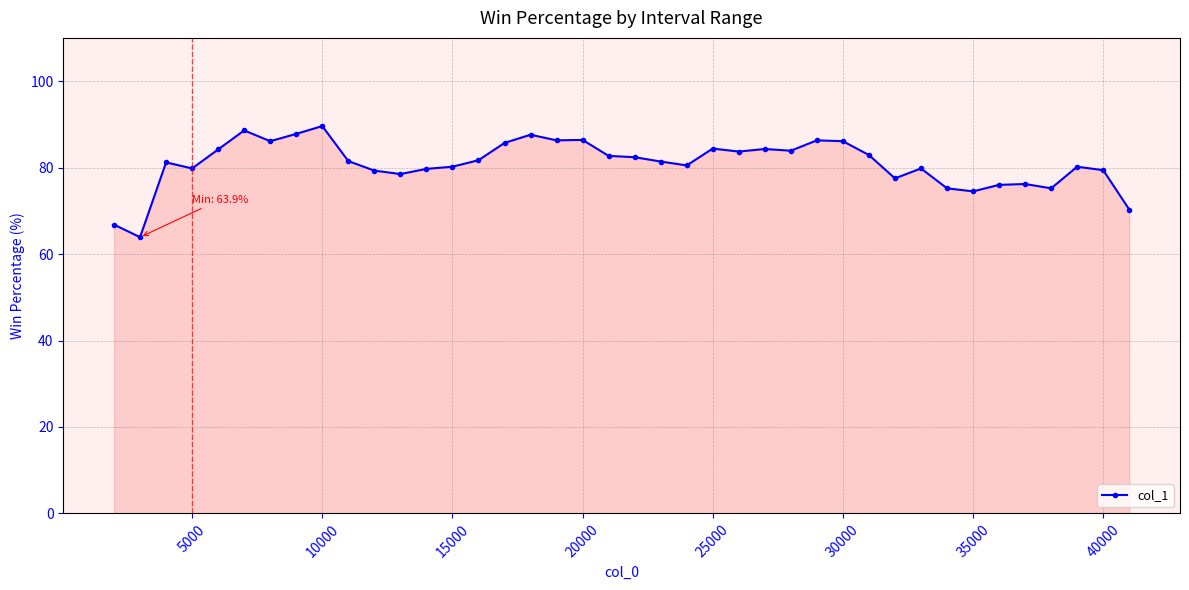

True or false: the data has more than 2 interior local peaks.

True